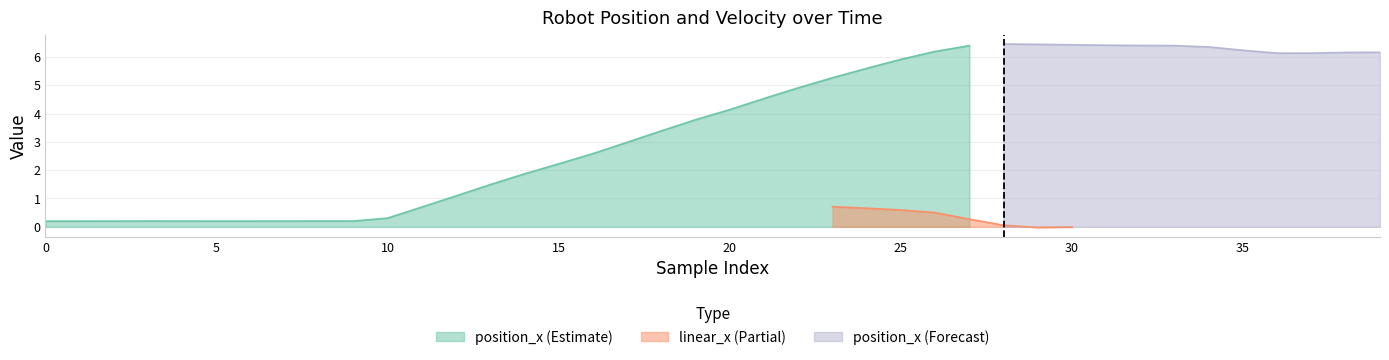

True or false: position_x has more than 2 interior local peaks.

True